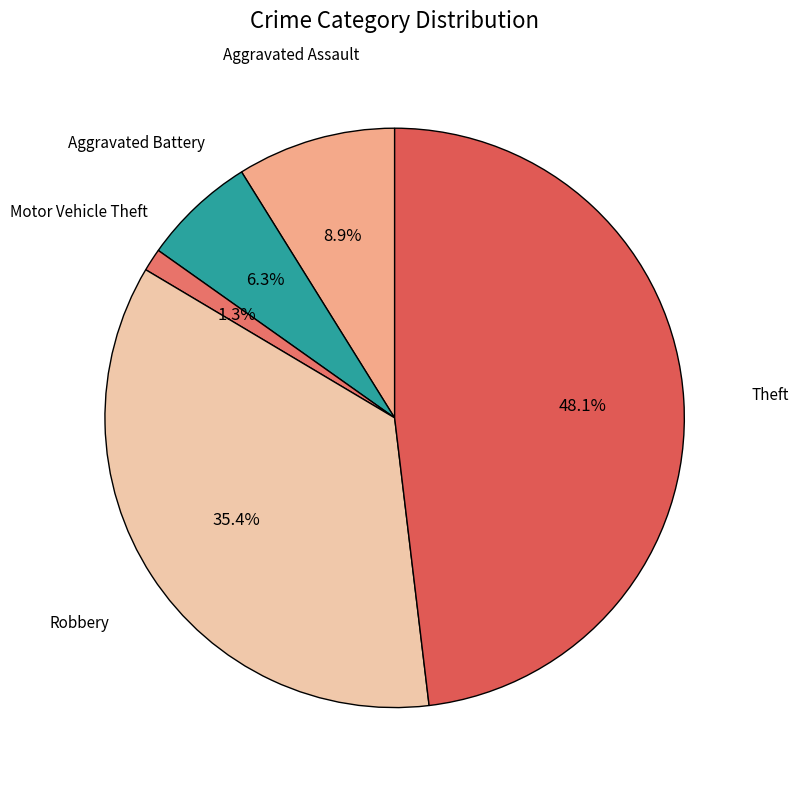

True or false: Aggravated Assault accounts for 16% of the total.

False